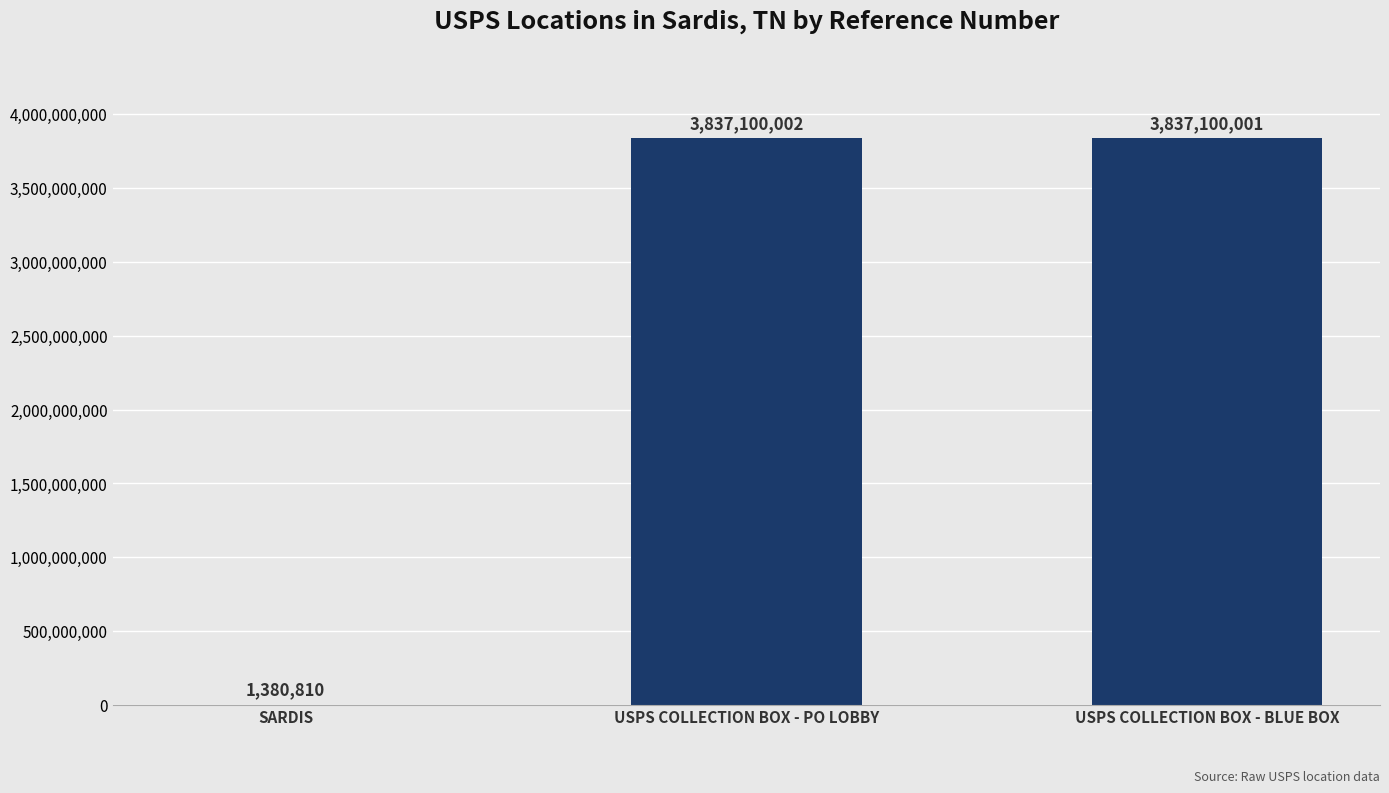

At which label is the value closest to 1919240406?

USPS COLLECTION BOX - BLUE BOX